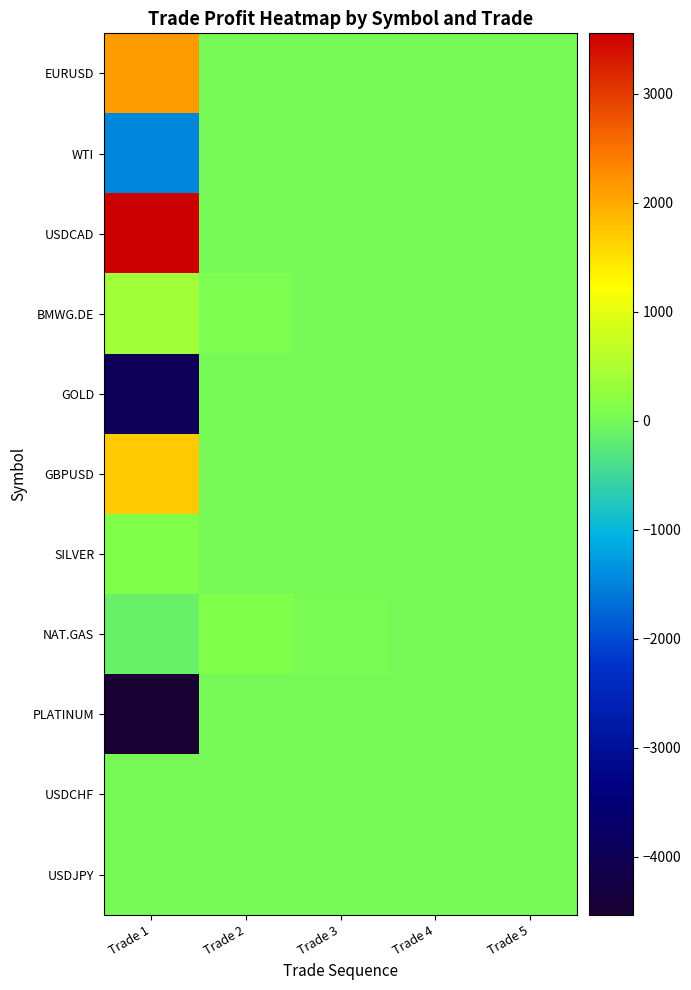

At which category does the chart reach its peak across all series?

Trade 1